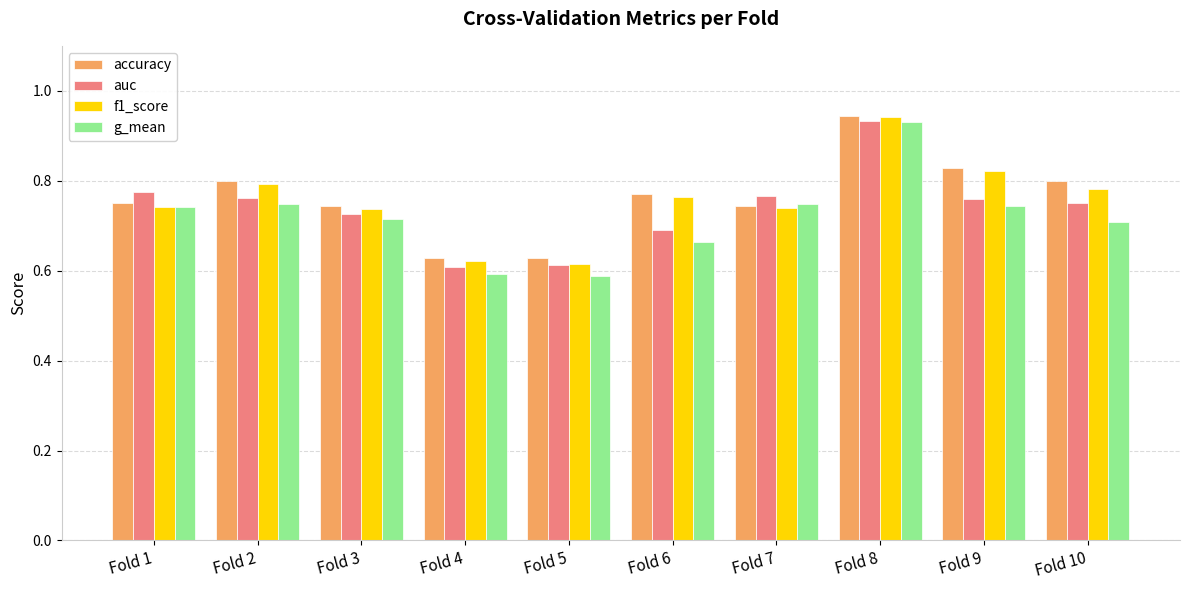

Does the chart contain any negative values?

No